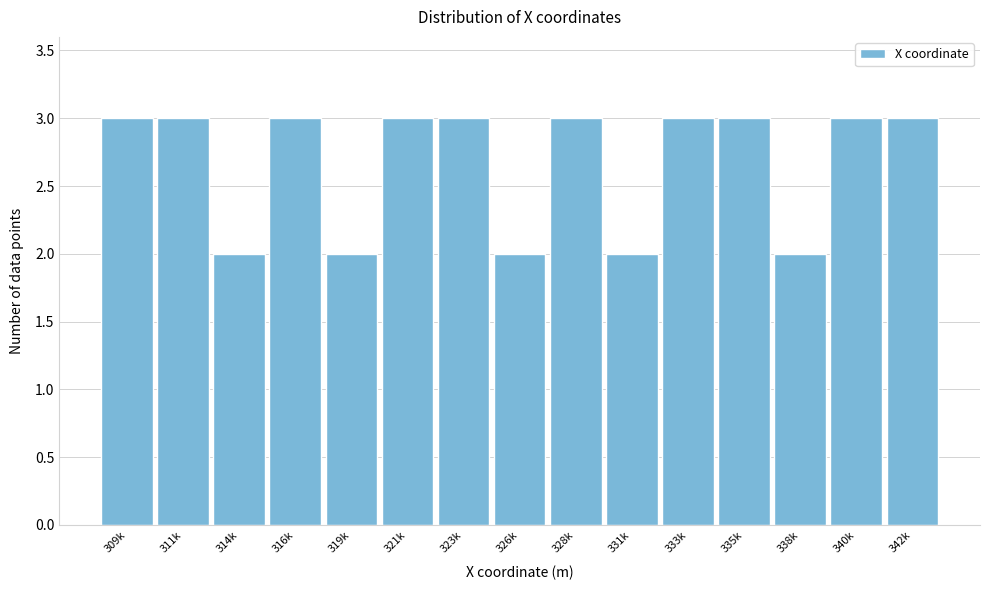

Reading left to right, transcribe all the data shown in this chart.

3	3	2	3	2	3	3	2	3	2	3	3	2	3	3